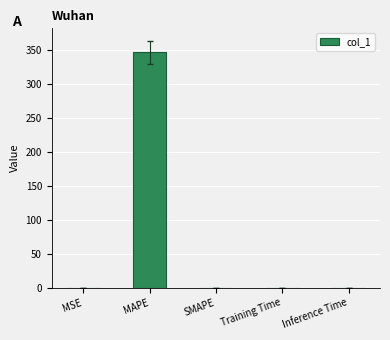

The value at MAPE is 345.9. True or false?

True